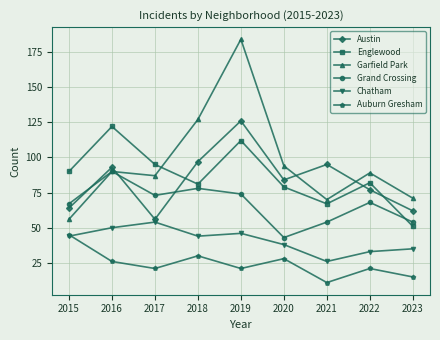

Does the chart display data point markers on the line(s)?

Yes